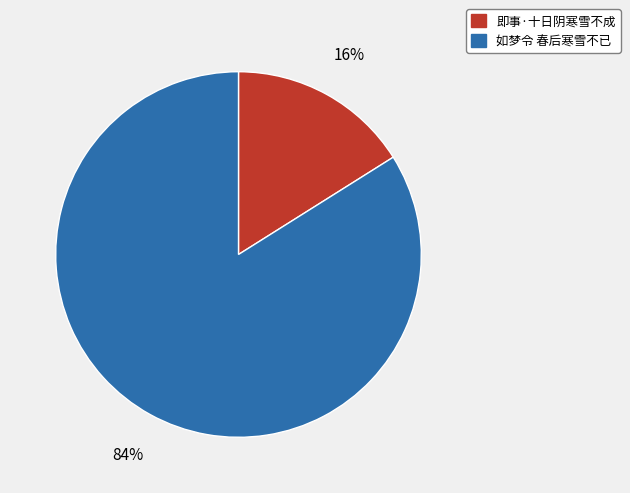

To the nearest percent, what portion does 如梦令 春后寒雪不已 represent?

84%